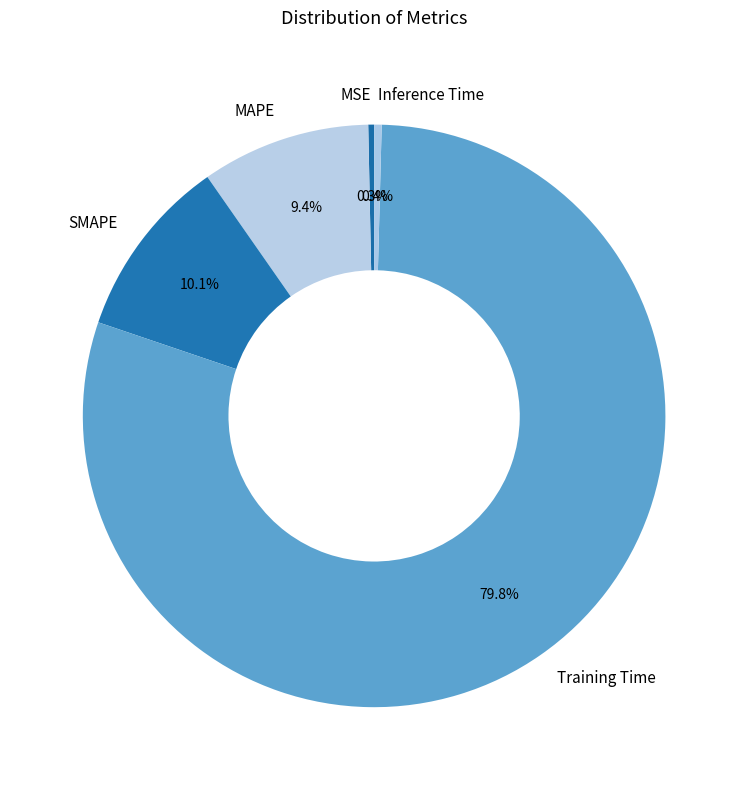

To the nearest percent, what is the combined percentage of Training Time and SMAPE?

90%